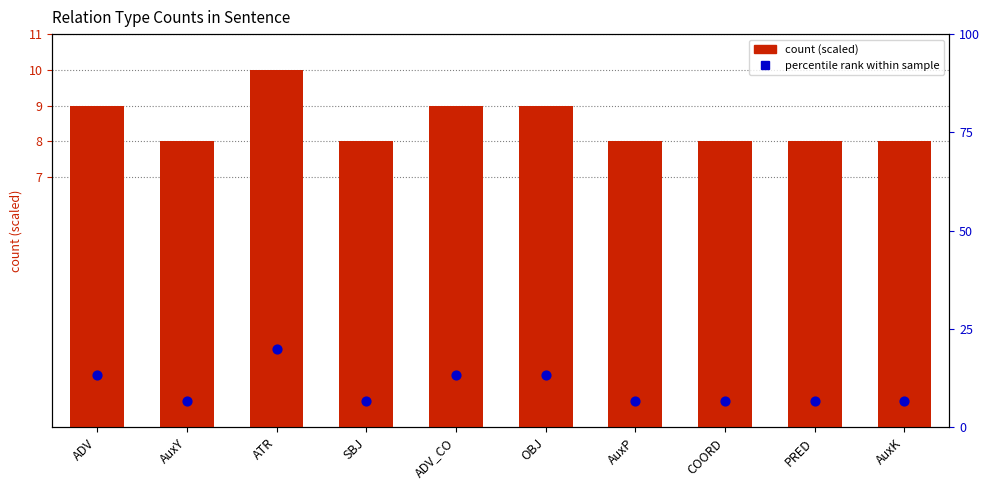

Which series contains the lowest Y value?

percentile rank within sample